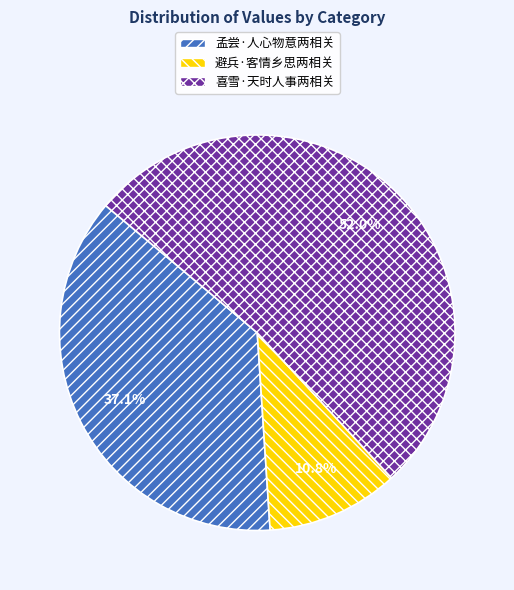

Approximately how many times larger is the value at 喜雪·天时人事两相关 compared to 孟尝·人心物意两相关?

1.4